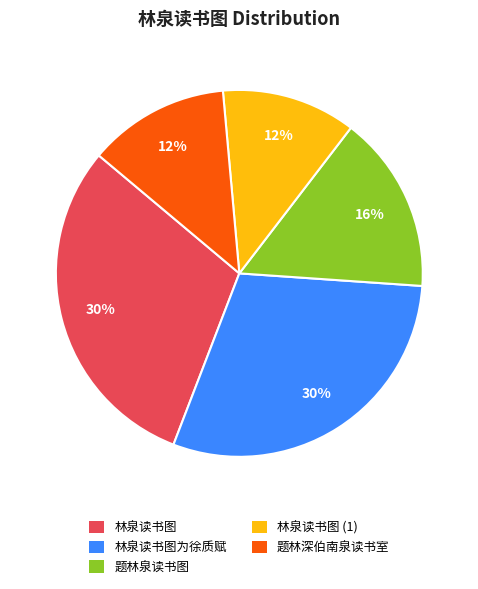

Is the sum of 林泉读书图 and 林泉读书图为徐质赋 greater than half?

Yes